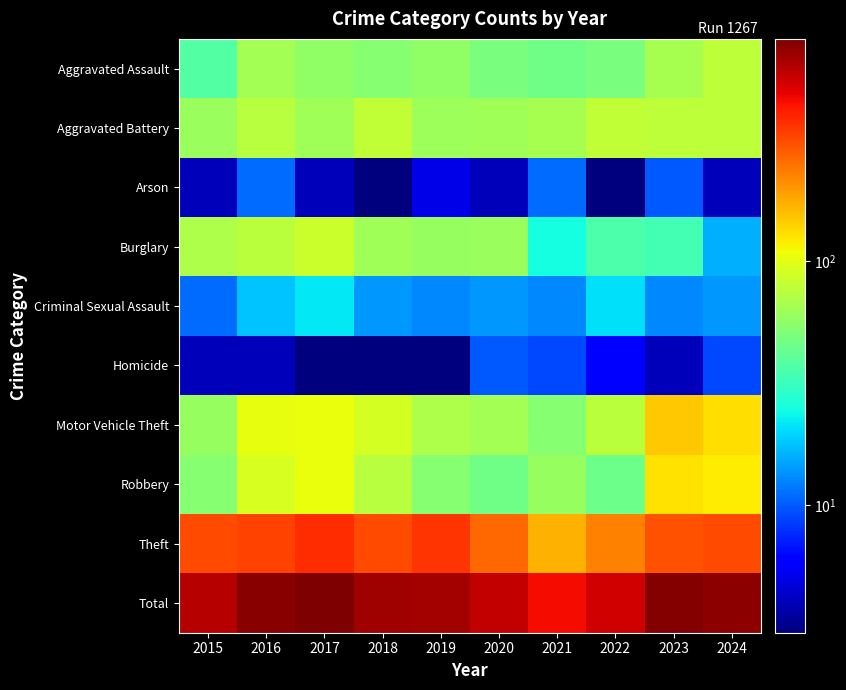

At 2024, list the series in order from largest to smallest.

Total, Theft, Motor Vehicle Theft, Robbery, Aggravated Assault, Aggravated Battery, Burglary, Criminal Sexual Assault, Homicide, Arson